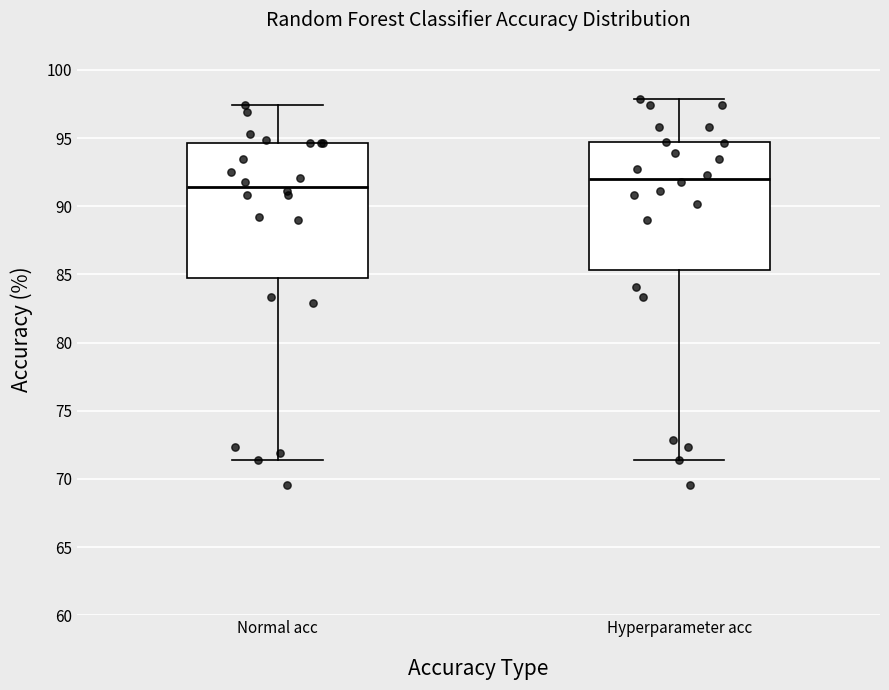

Reading left to right, read every box against the y-axis: the position of its median line, the range the box covers, and the ends of its whiskers. The values are not printed on the chart, so give them approximately, as read against the axis.

Normal acc: median 91.5, box 85.0 to 94.5, whiskers 71.5 to 97.5
Hyperparameter acc: median 92.0, box 85.5 to 94.5, whiskers 71.5 to 98.0